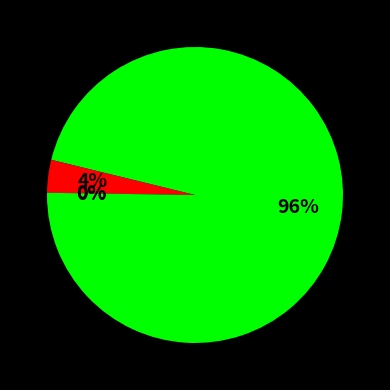

Which category has the biggest portion of the pie?

Bitcoin